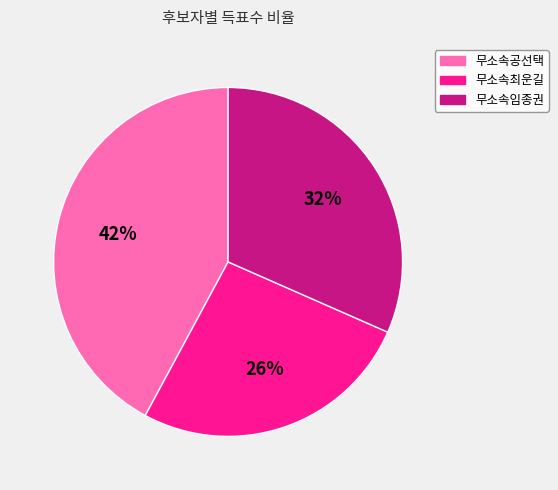

Does any single category account for the majority?

No